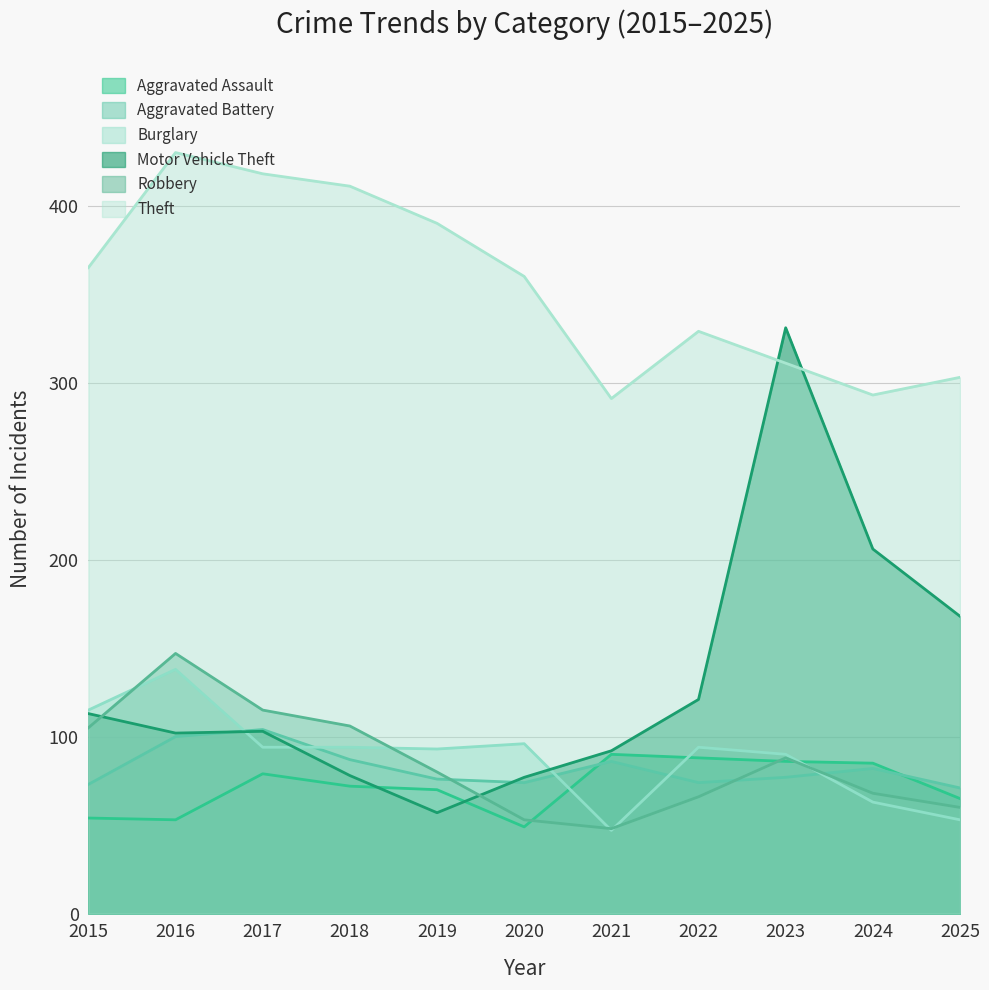

At how many categories does at least one series exceed 415?

2